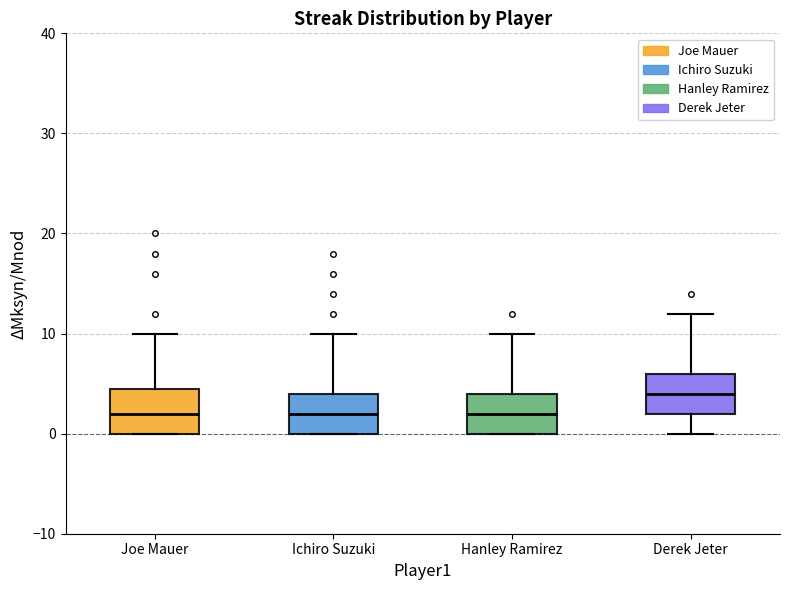

Which box has the highest median line?

Derek Jeter